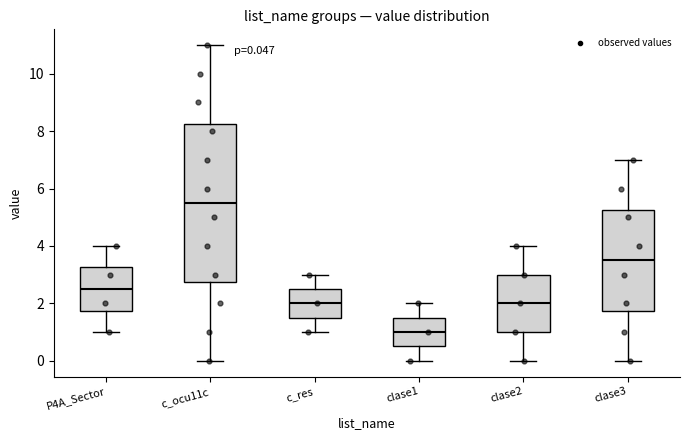

Which box's median line is the highest?

c_ocu11c